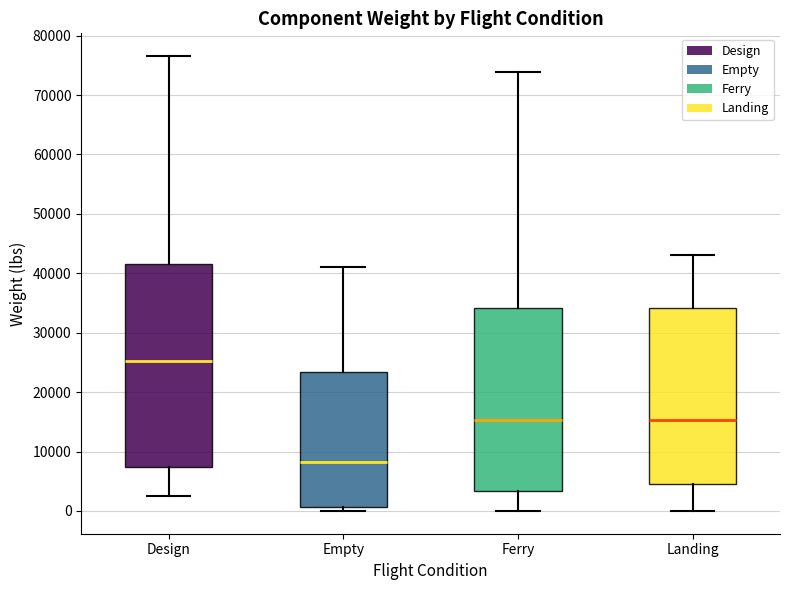

Reading left to right, read every box against the y-axis: the position of its median line, the range the box covers, and the ends of its whiskers. The values are not printed on the chart, so give them approximately, as read against the axis.

Design: median 25000, box 7000 to 42000, whiskers 3000 to 77000
Empty: median 8000, box 1000 to 23000, whiskers 0 to 41000
Ferry: median 15000, box 3000 to 34000, whiskers 0 to 74000
Landing: median 15000, box 4000 to 34000, whiskers 0 to 43000